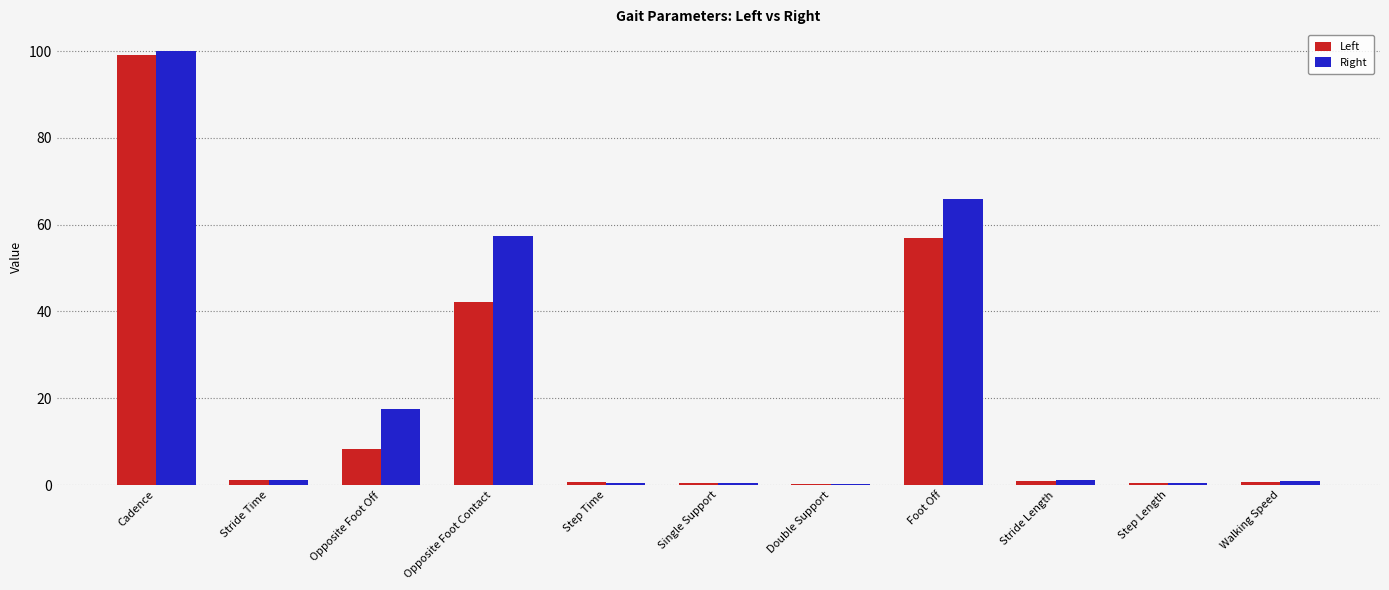

At which label is Right closest to 50?

Opposite Foot Contact